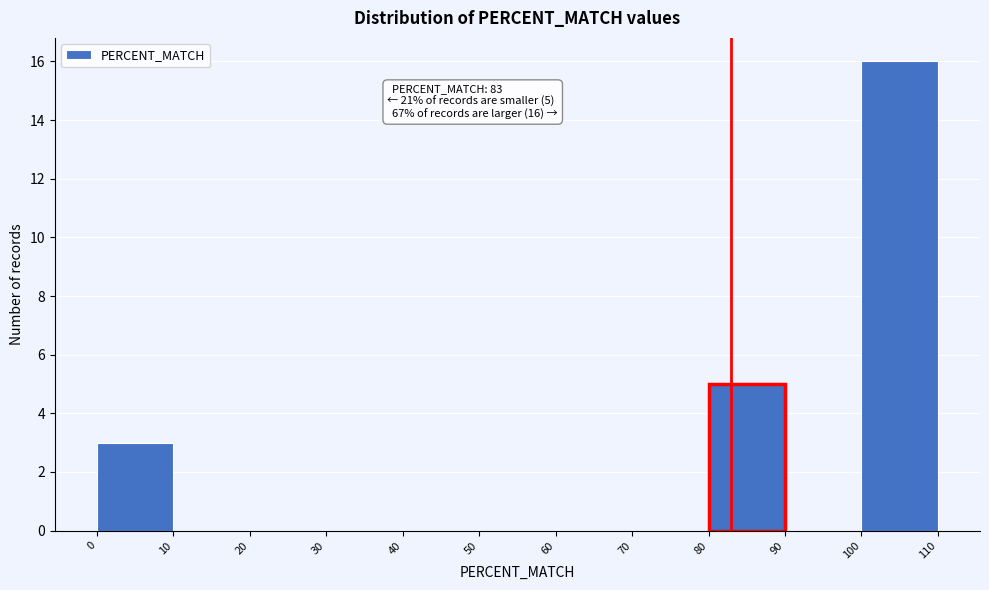

Over which range of the x-axis is the bar tallest?

100 to 110